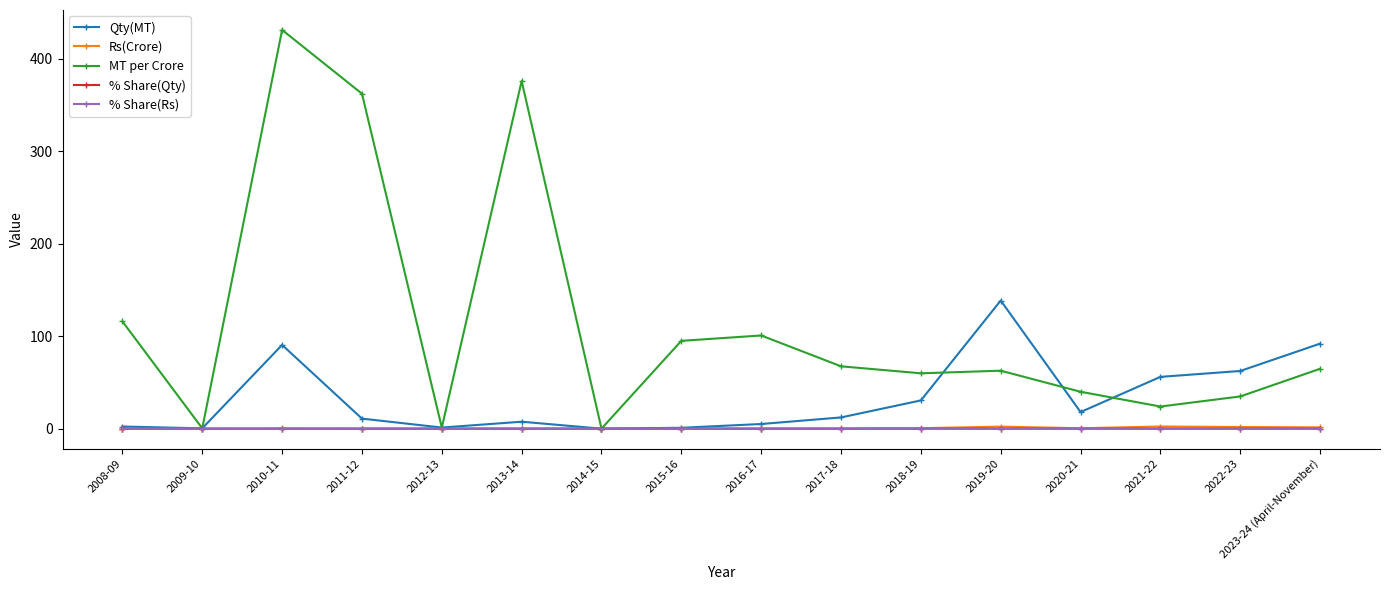

True or false: % Share(Rs) has a value of 0.0 at 2015-16.

True